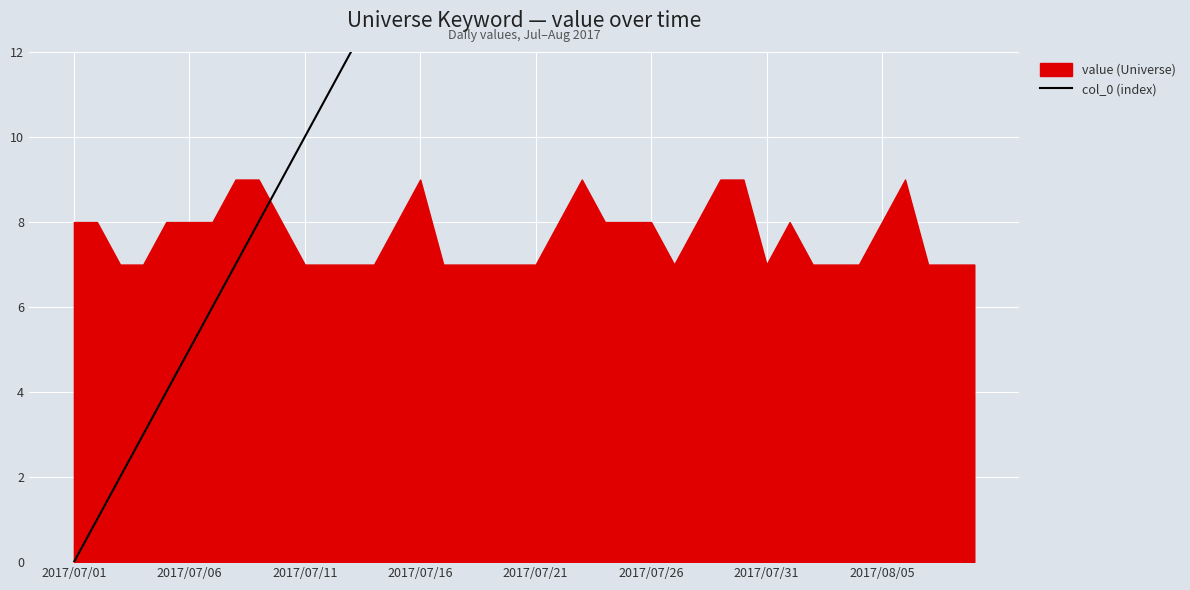

How many data points does each series have?

40